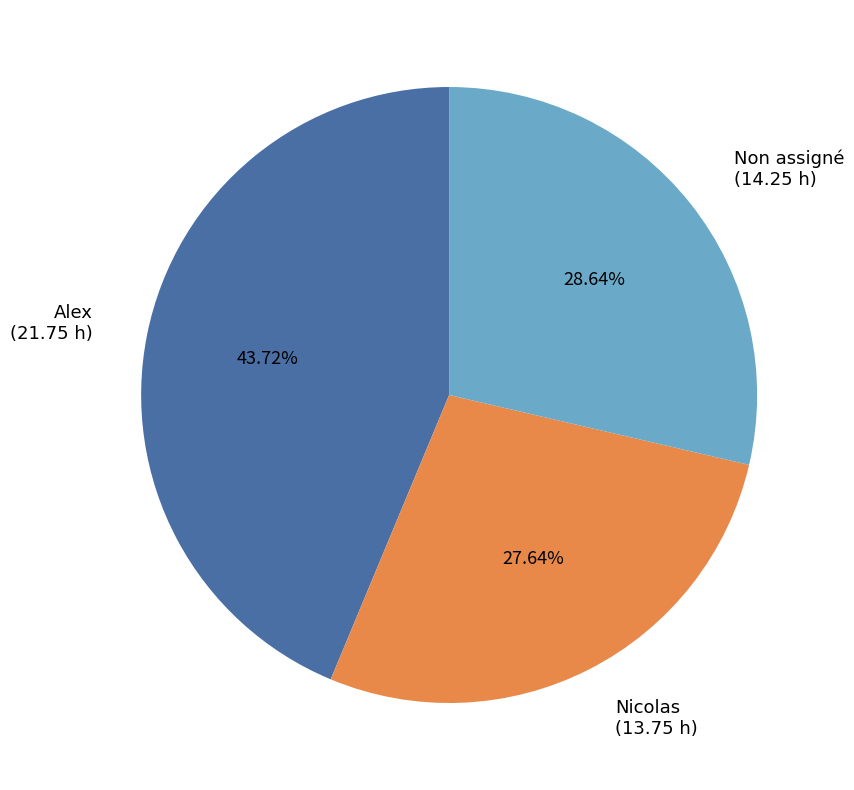

What is the ratio of the value at Non assigné (14.25 h) to the value at Alex (21.75 h)?

0.7